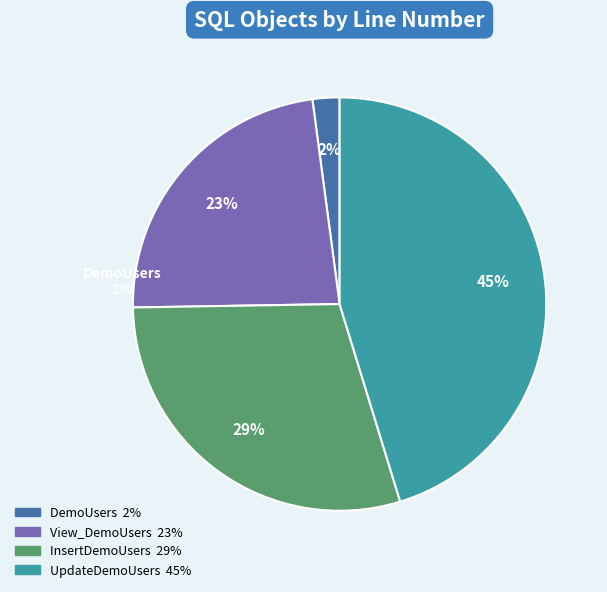

To the nearest percent, what is the average slice percentage?

25%